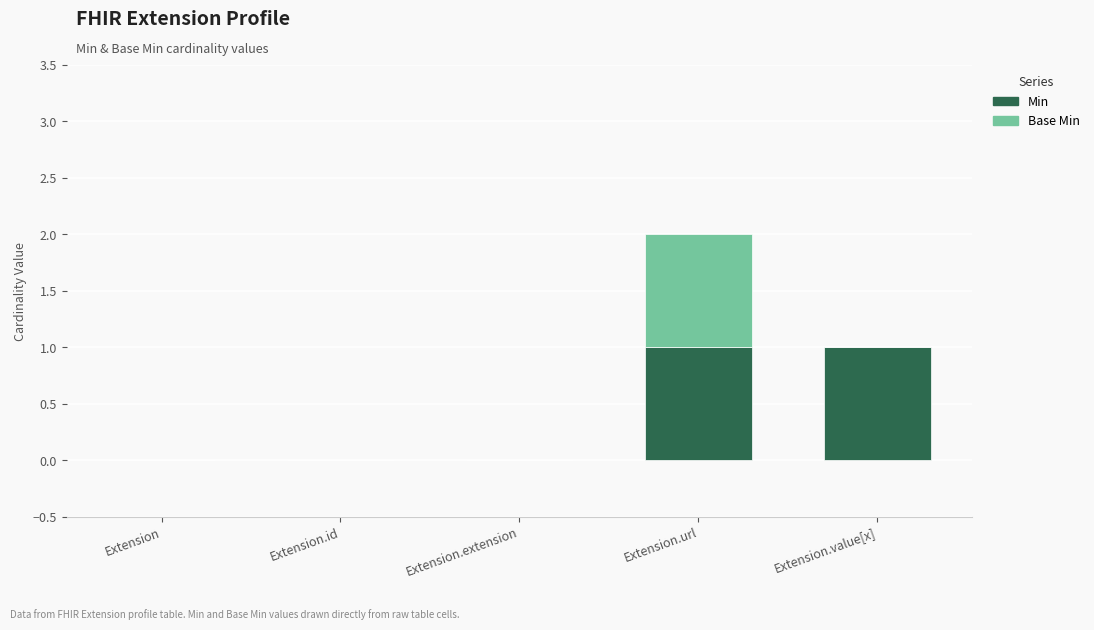

True or false: Min has a value of 2 at Extension.url.

False